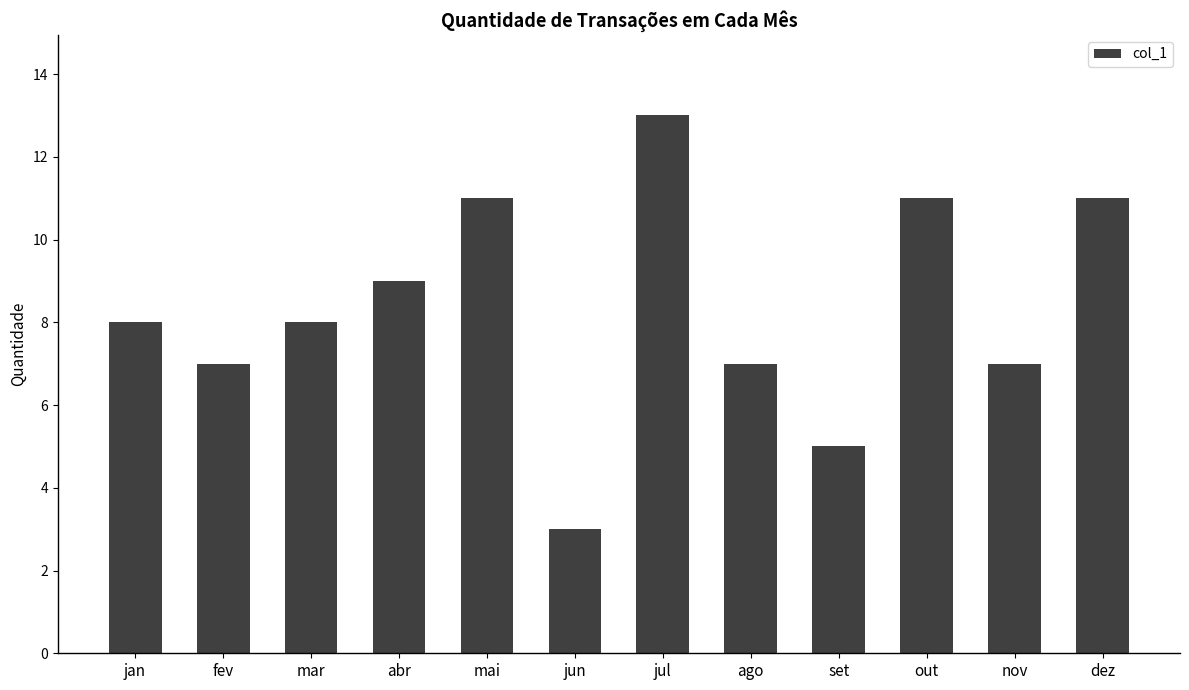

The value at mai is 11. True or false?

True